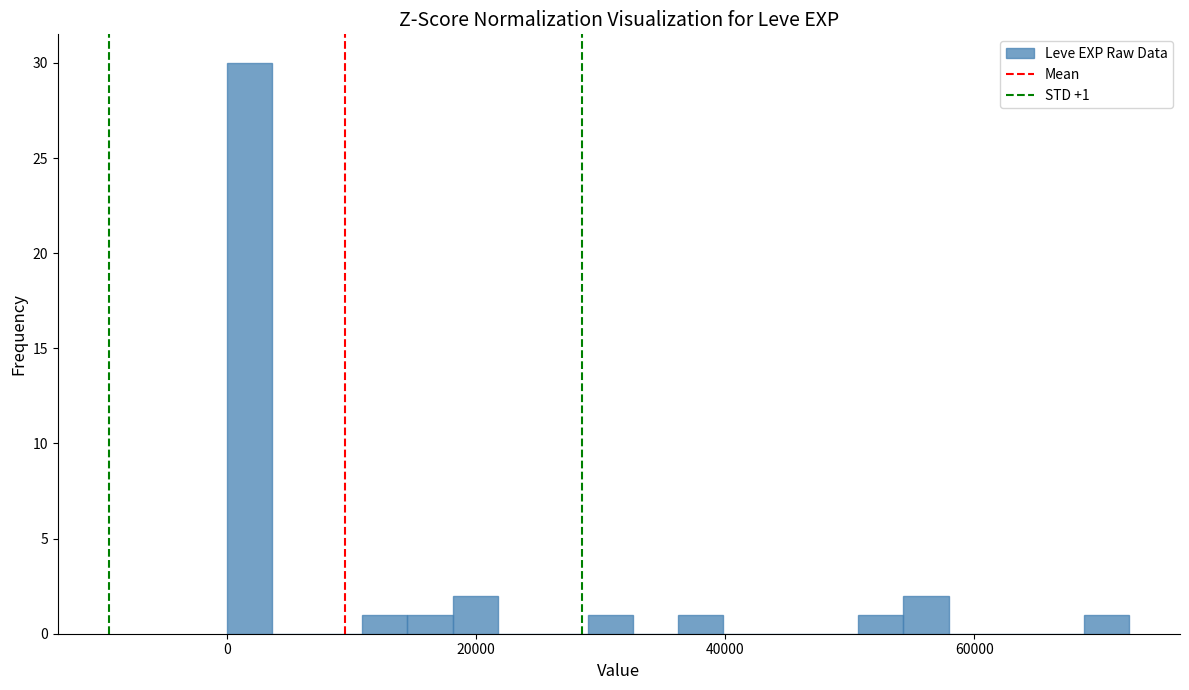

Read against the x-axis, roughly where is the centre of the tallest bar?

2000